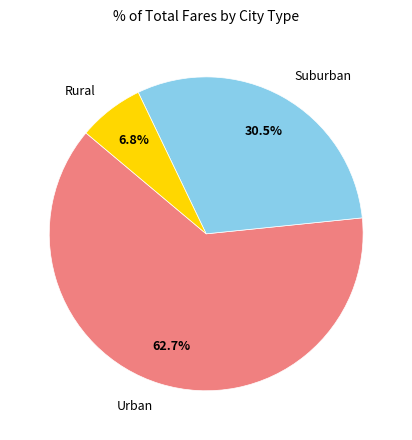

To the nearest percent, what is the difference between the largest and smallest slice percentages?

56%